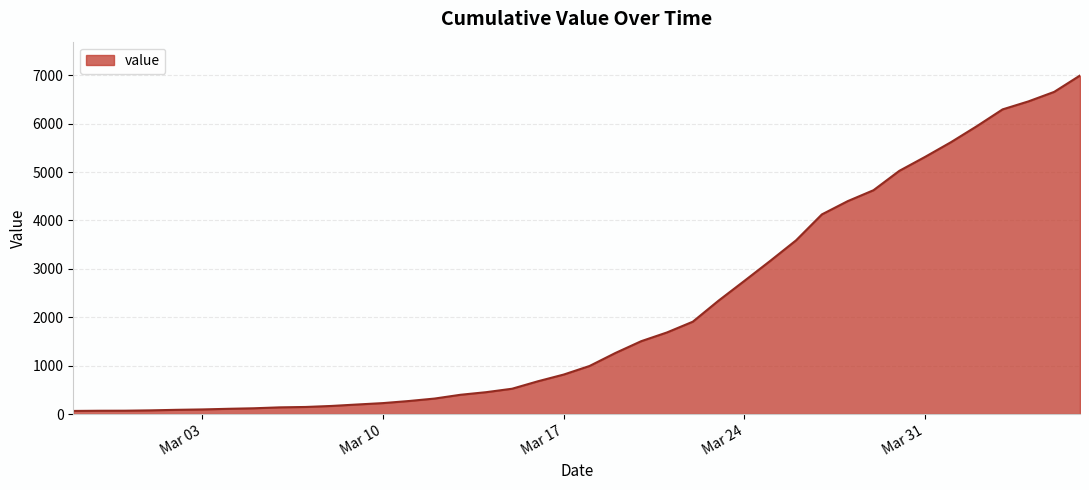

What is the difference between the maximum and minimum values?

6931